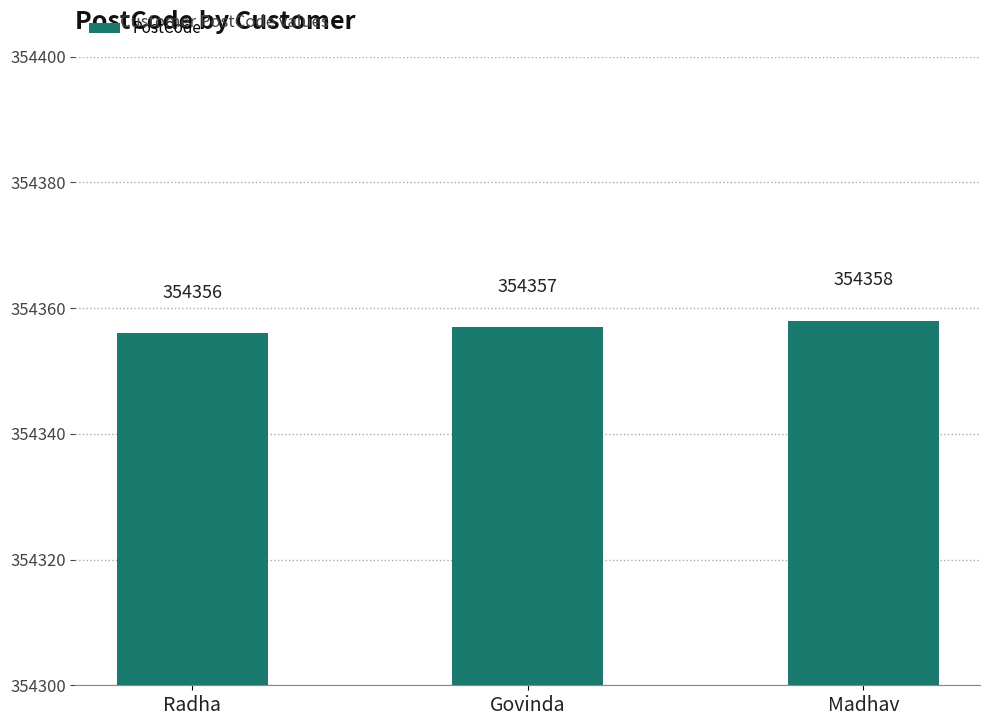

What is the label of the 1st bar from the right?

Madhav